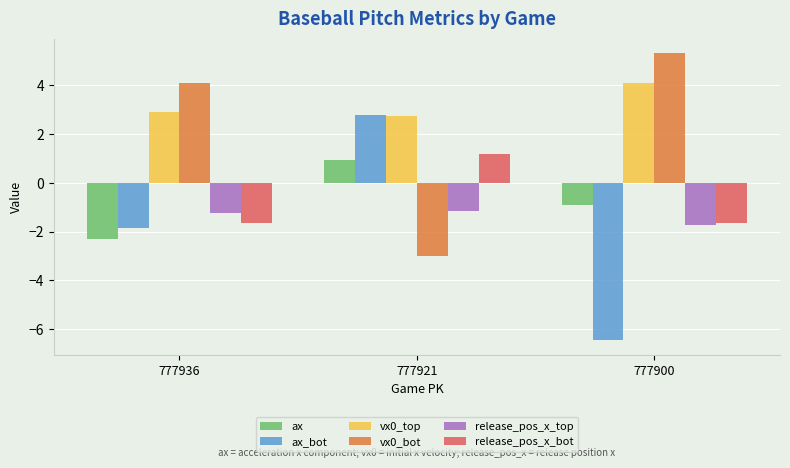

What is the value of the release_pos_x_top bar at the 3rd from the left?

-1.7